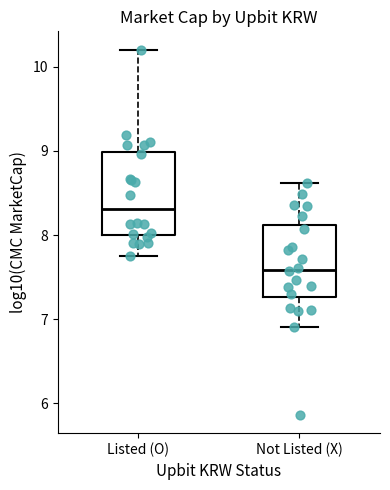

Where is the lower edge of the box for Not Listed (X) on the y-axis? The values are not printed on the chart, so give them approximately, as read against the axis.

7.3